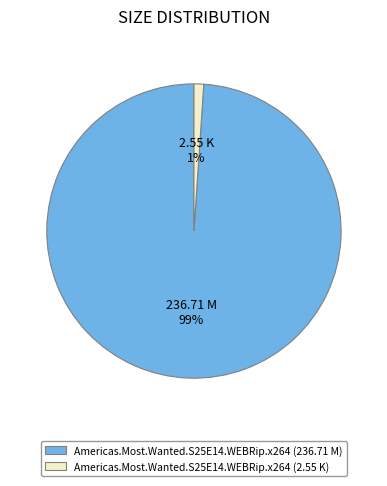

Which slice is the largest?

Americas.Most.Wanted.S25E14.WEBRip.x264 (236.71 M)